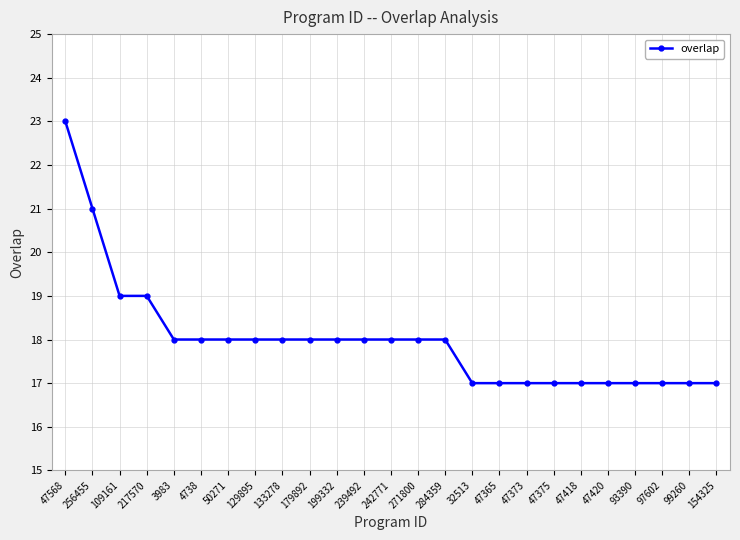

What is the greatest value displayed?

23